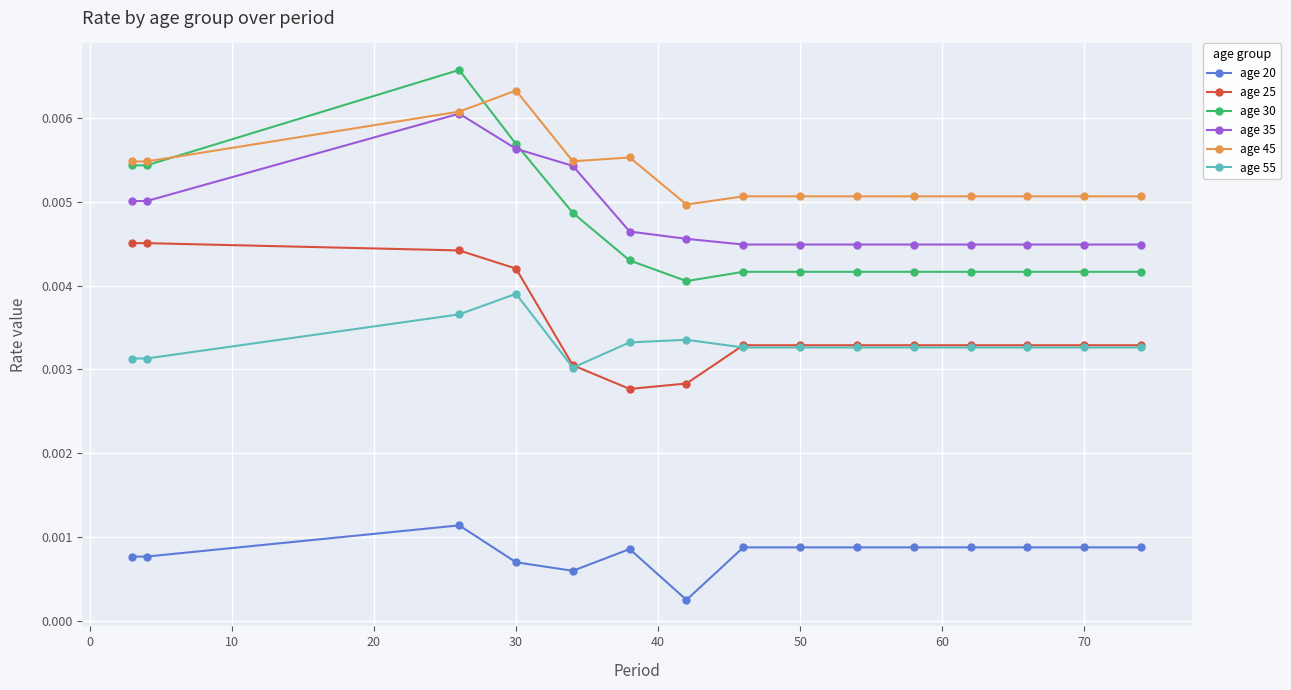

Which series has the widest spread of values?

age 30